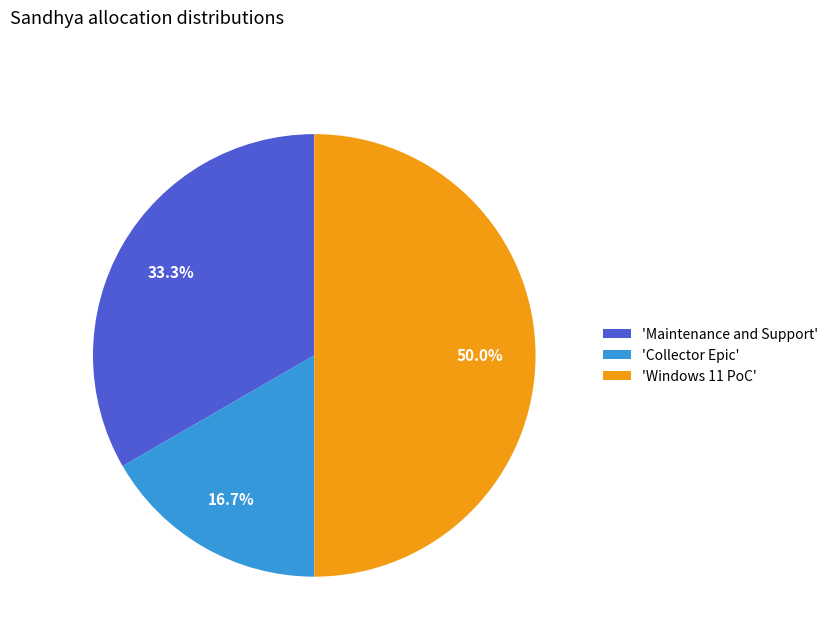

How many segments does this pie chart have?

3